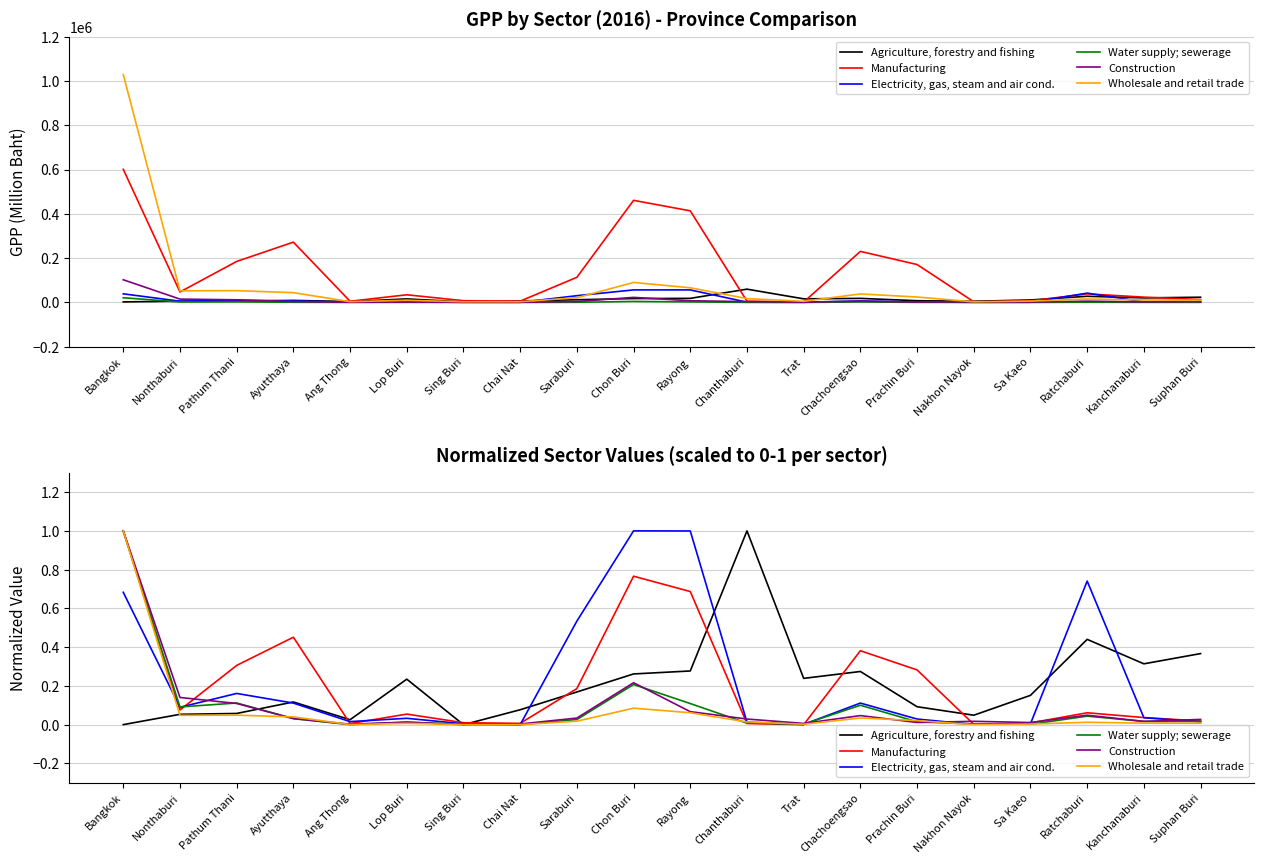

Where do Electricity, gas, steam and air cond. and Manufacturing first cross each other?

Bangkok and Nonthaburi